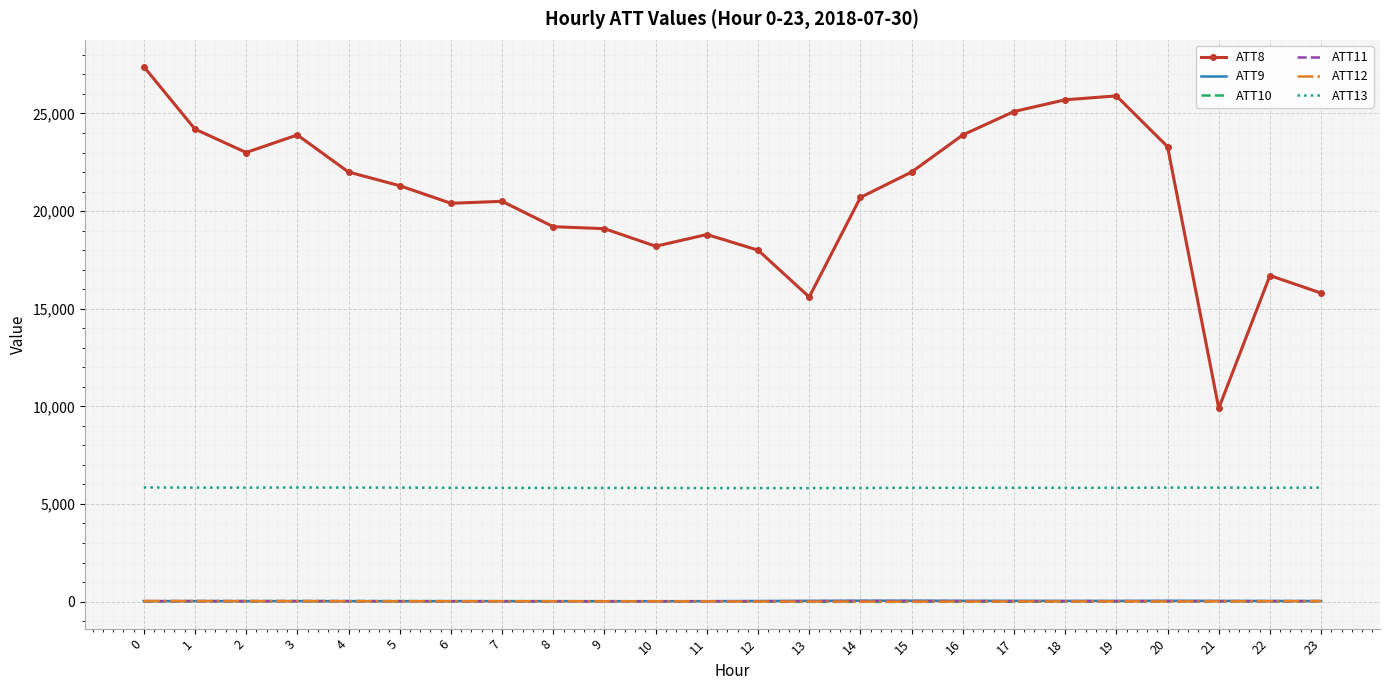

What are all the series names shown in the legend?

ATT8, ATT9, ATT10, ATT11, ATT12, ATT13